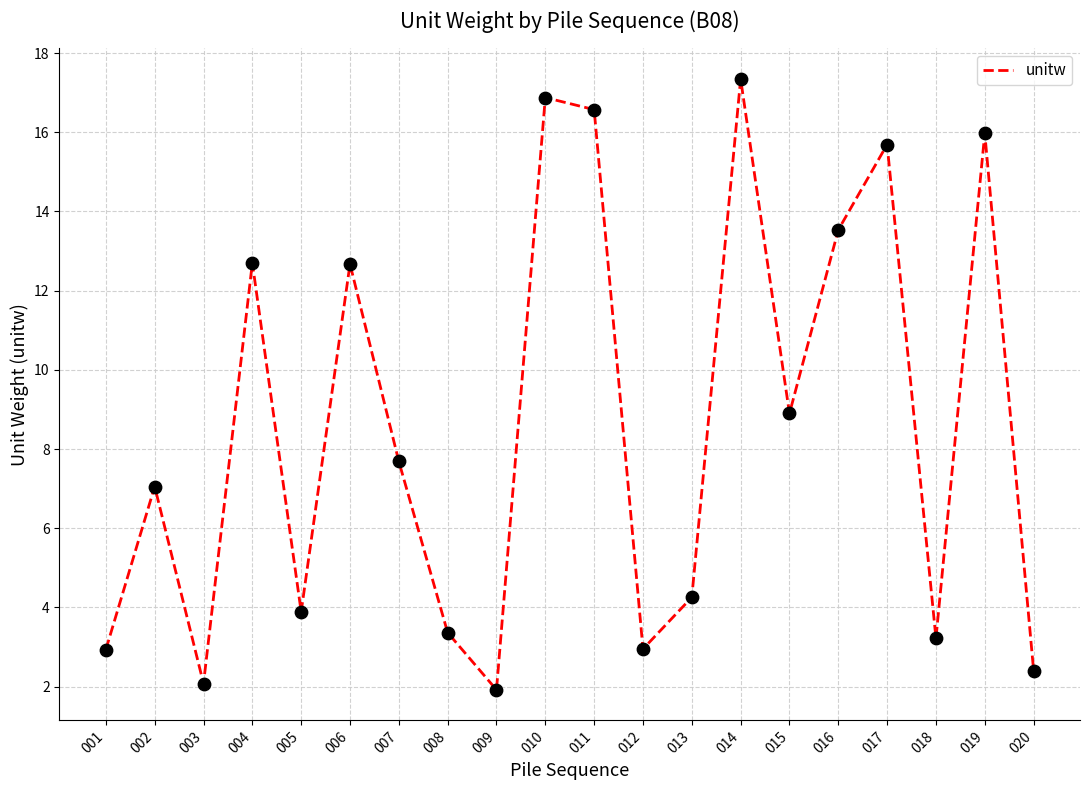

Which has a higher value, 012 or 019?

019